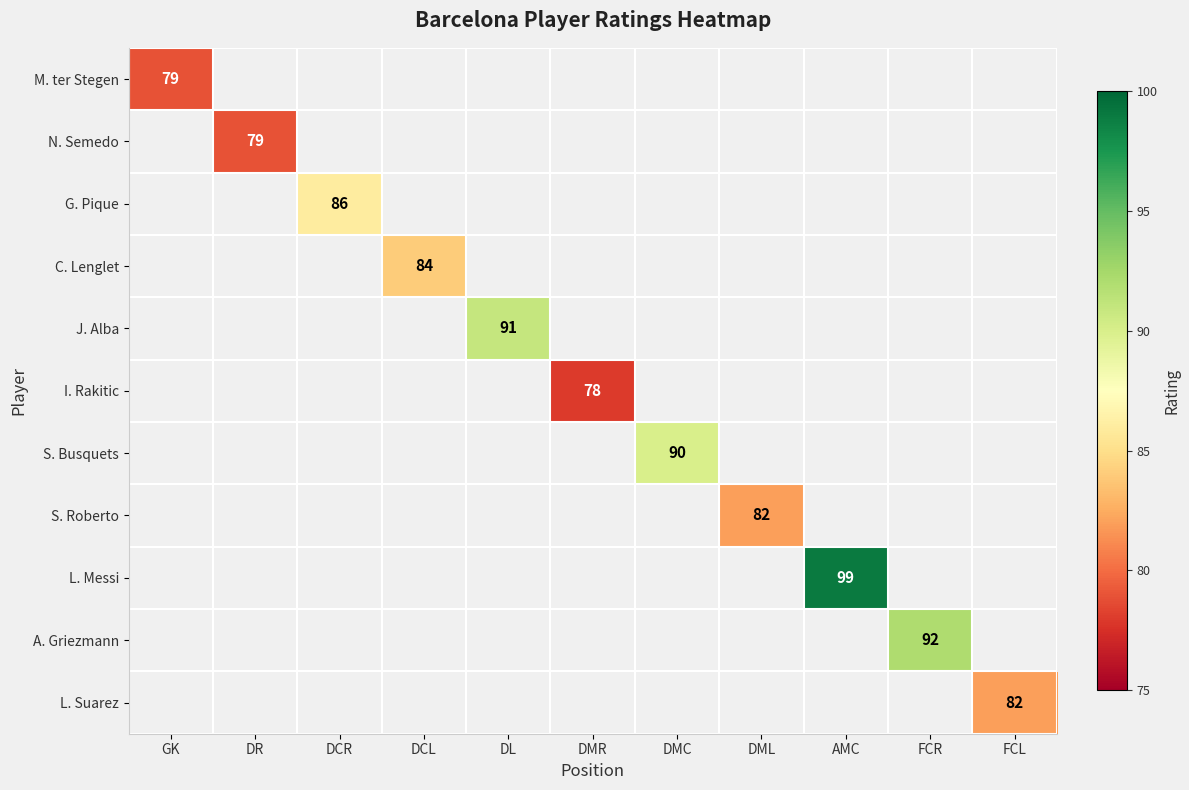

At which category does the chart reach its peak across all series?

AMC